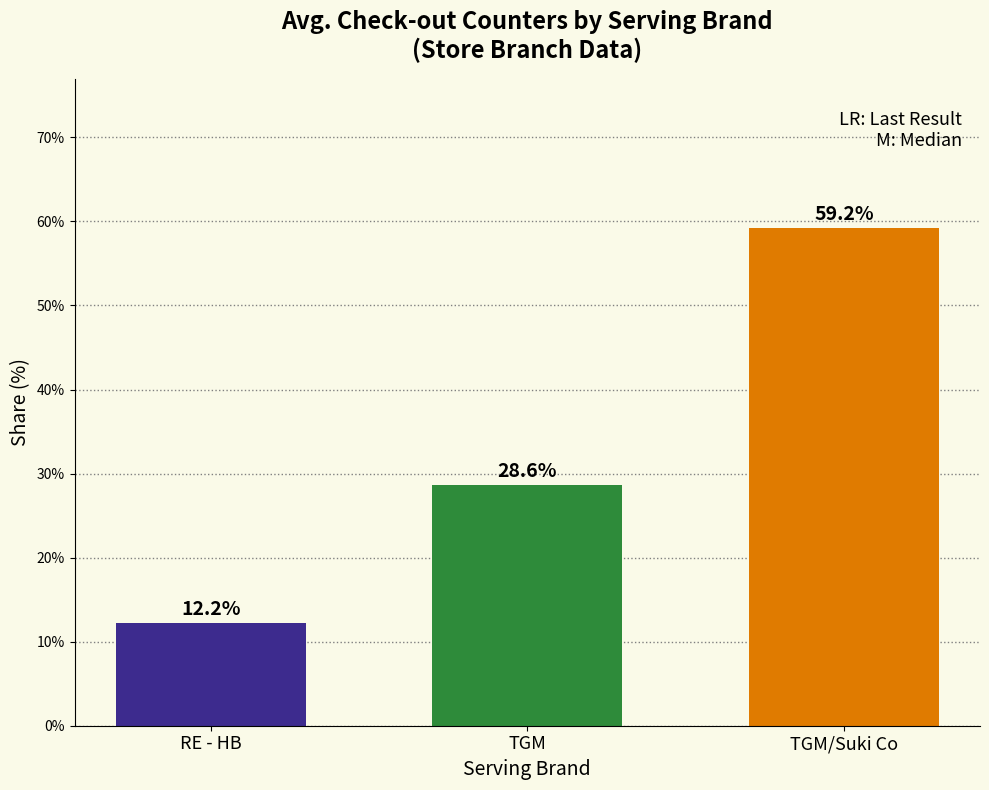

Reading right to left, list all the values displayed in this chart.

TGM/Suki Co=59.2	TGM=28.6	RE - HB=12.2